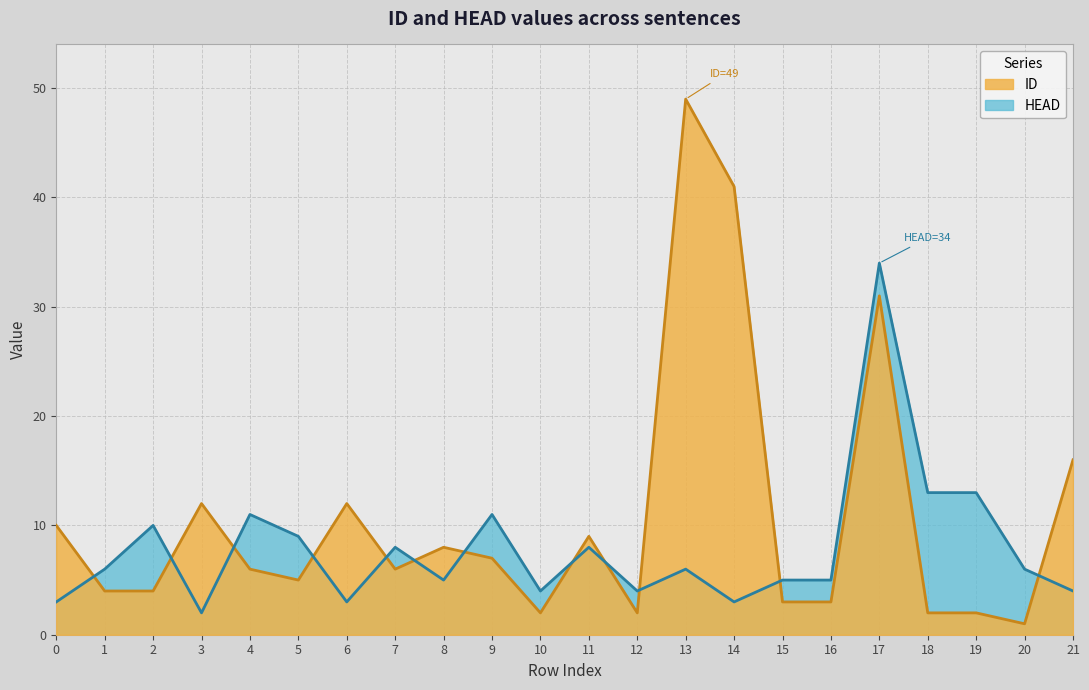

At 10, list the series in order from smallest to largest.

ID, HEAD